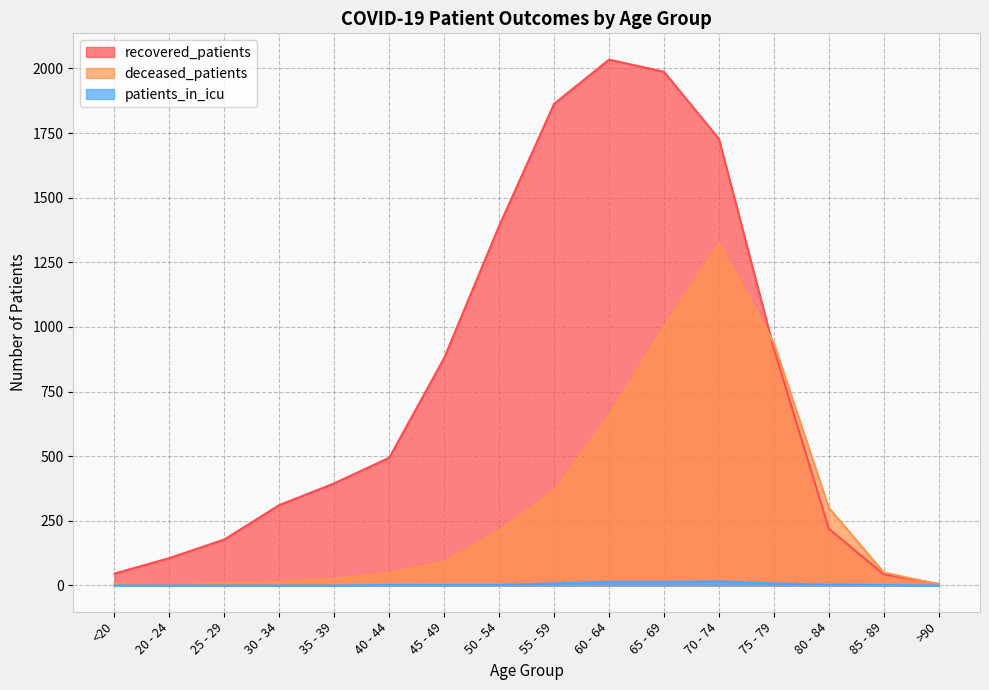

Count the number of data series in this chart.

3